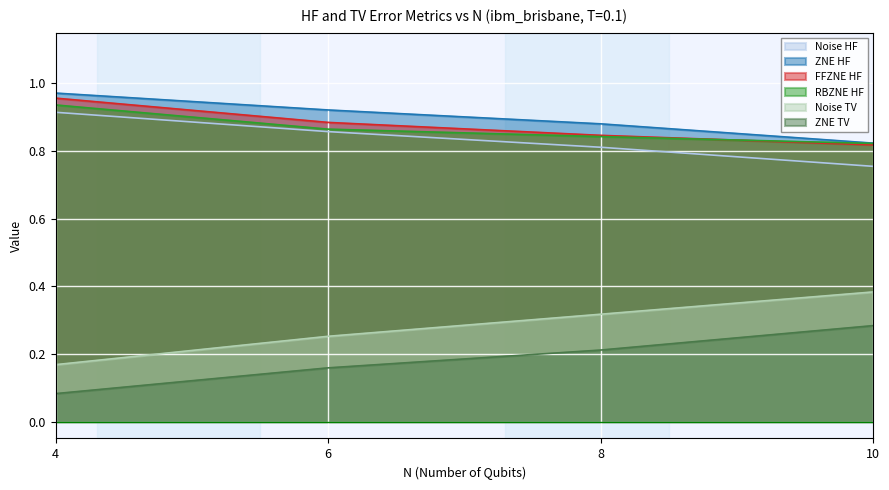

At which label is Noise TV closest to 0?

4